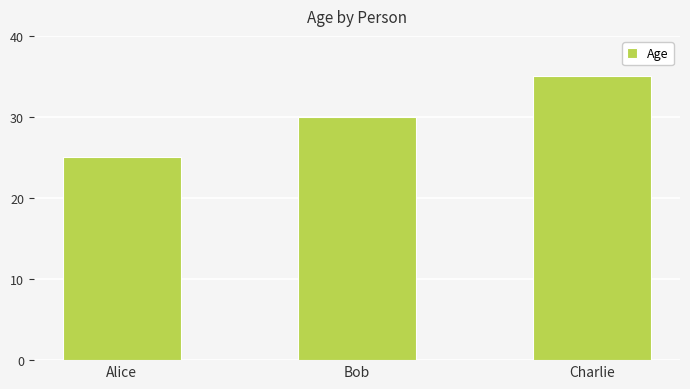

True or false: the data shows 35 at Charlie.

True